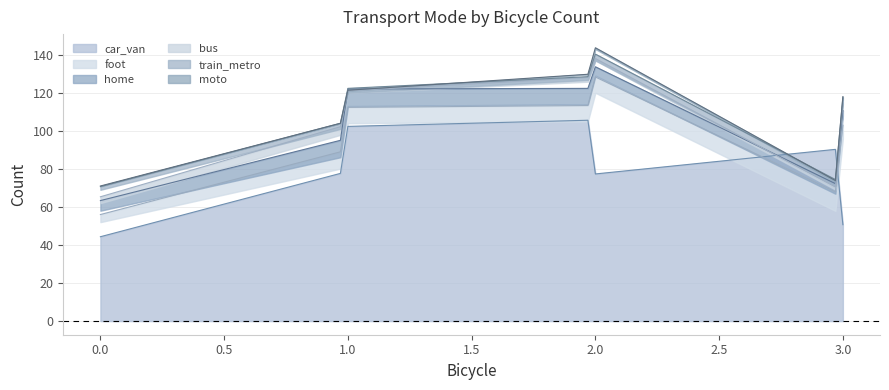

Which series has the largest range (max minus min)?

car_van